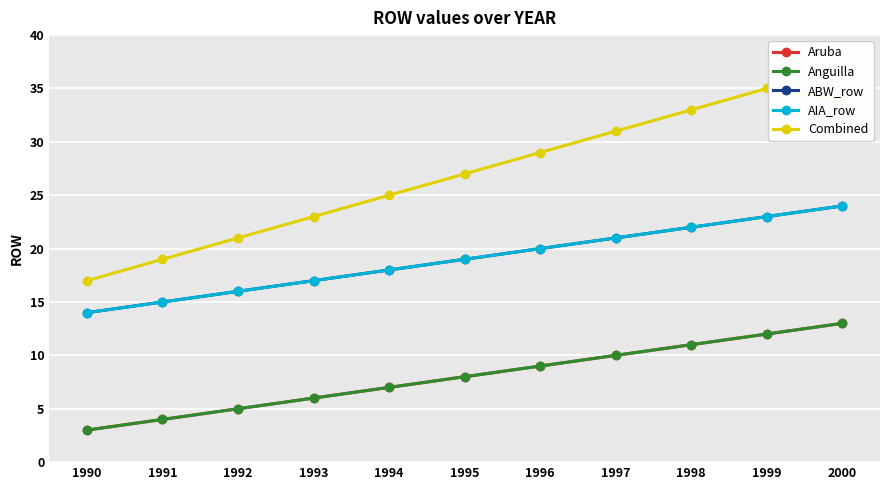

At which label is Combined closest to 26?

1994